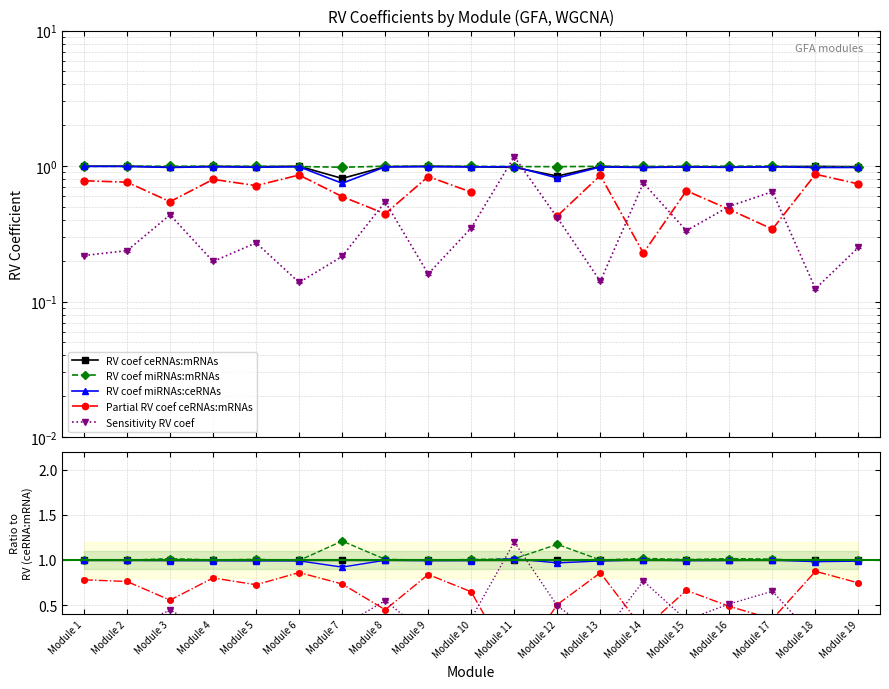

True or false: RV coef miRNAs:ceRNAs and Partial RV coef ceRNAs:mRNAs intersect in this chart.

False